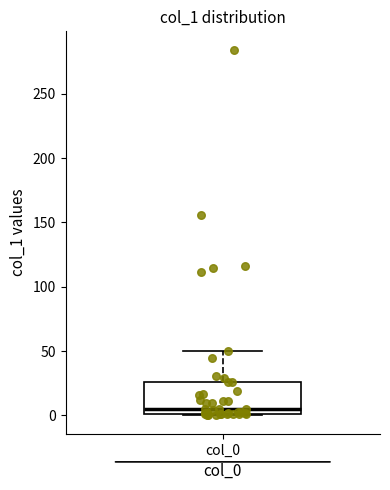

Read this box plot against the y-axis: the position of the median line, the range covered by the box, and the ends of both whiskers. The values are not printed on the chart, so give them approximately, as read against the axis.

median 5, box 0 to 25, whiskers 0 to 50